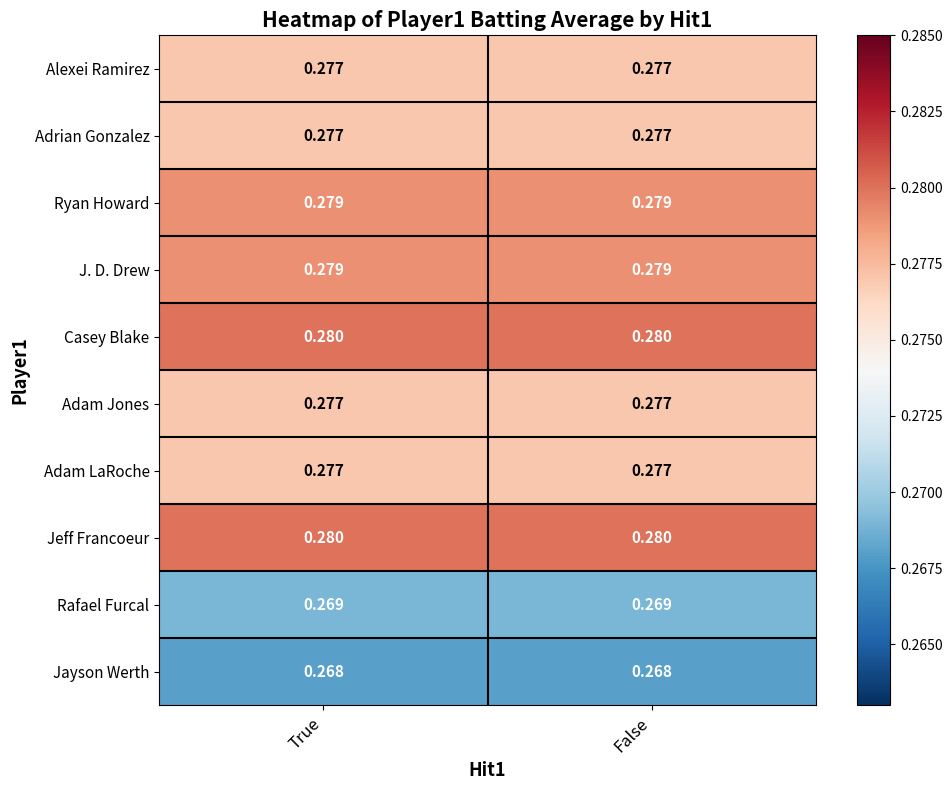

Is the value of Ryan Howard at True greater than the value of Jayson Werth at False?

Yes